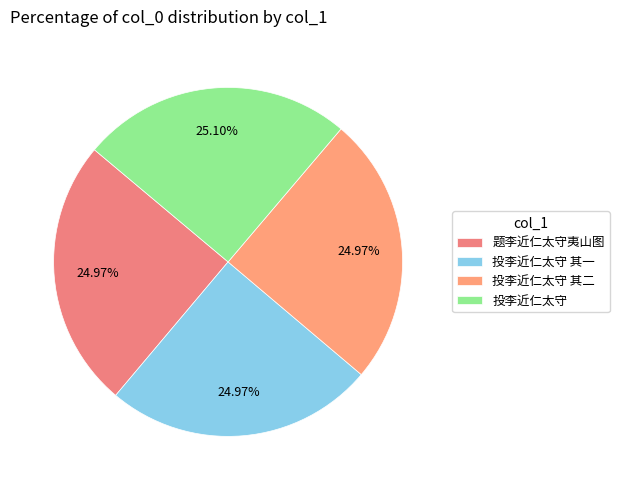

Rank the categories by value from highest to lowest.

投李近仁太守, 题李近仁太守夷山图, 投李近仁太守 其二, 投李近仁太守 其一